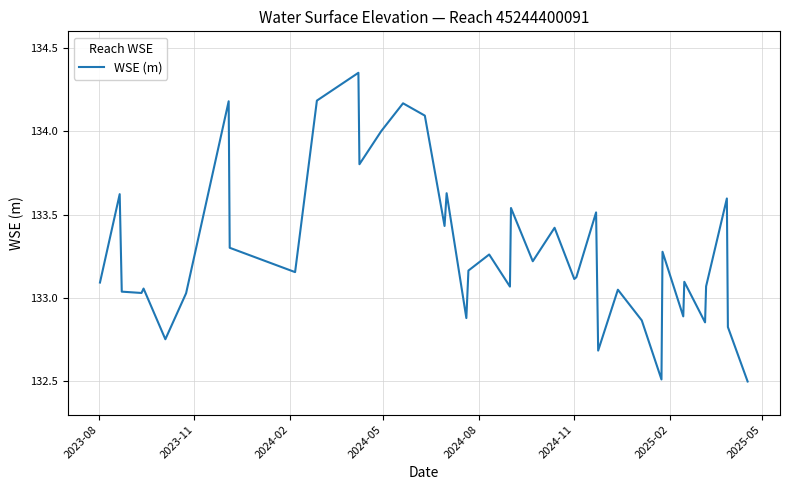

What is the difference between the maximum and minimum values?

1.9